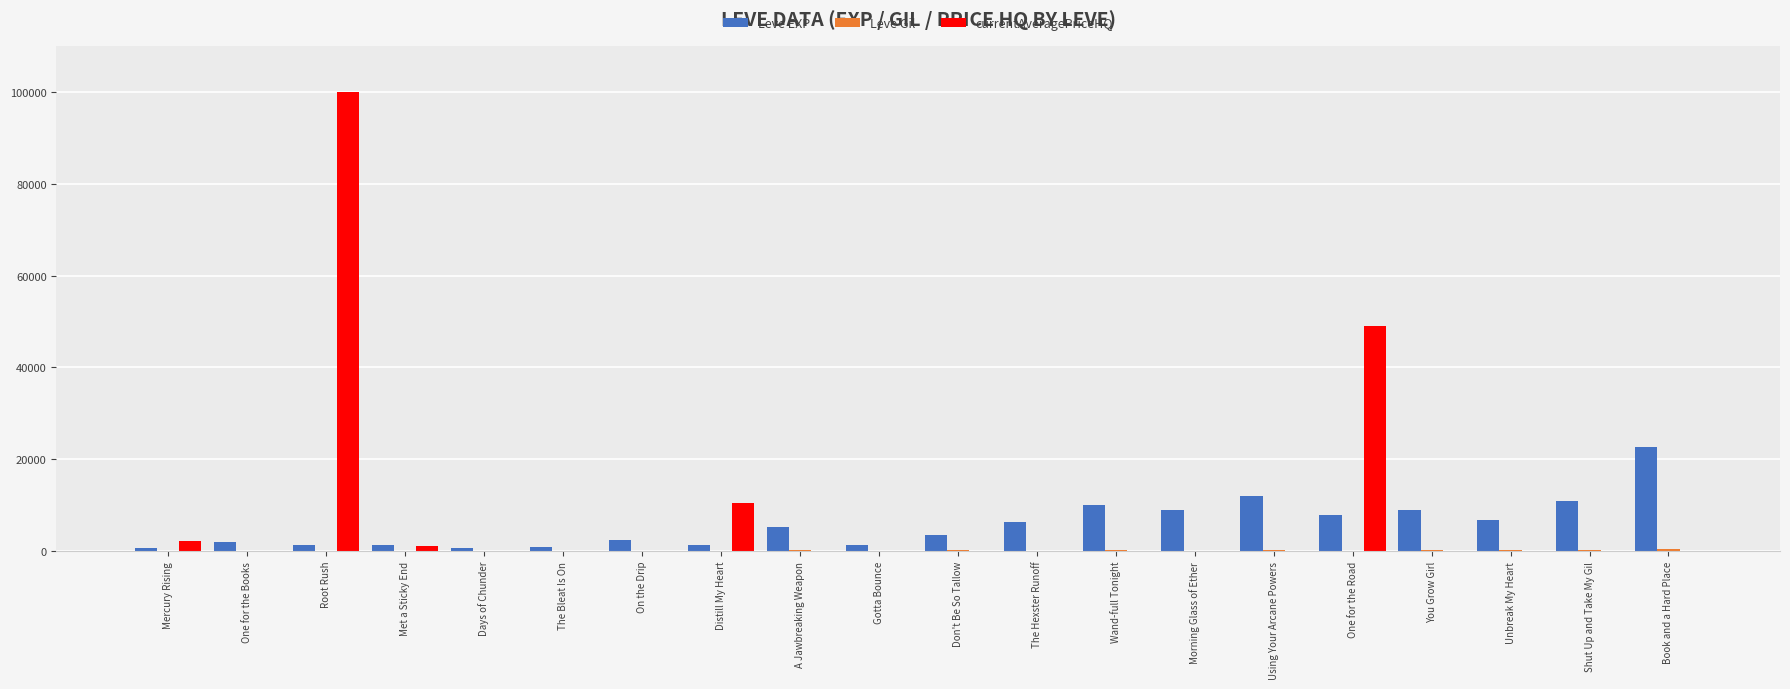

At which label is currentAveragePriceHQ closest to 49999?

One for the Road